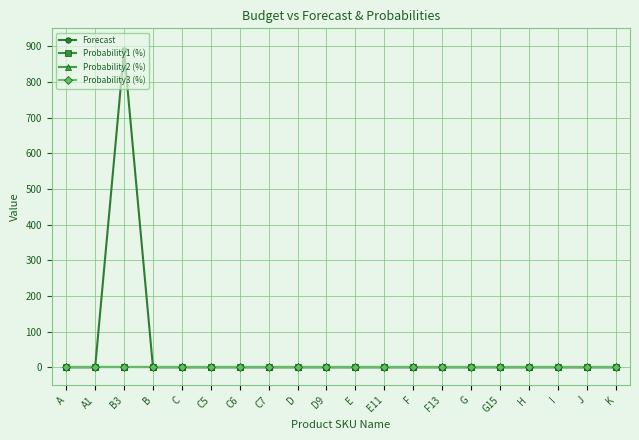

Does the chart display data point markers on the line(s)?

Yes